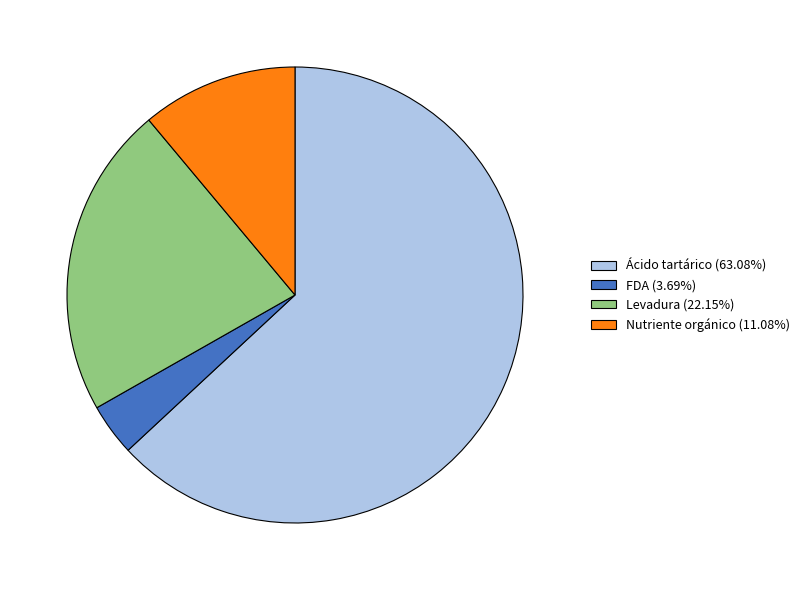

Is the sum of Nutriente orgánico (11.08%) and Ácido tartárico (63.08%) greater than half?

Yes